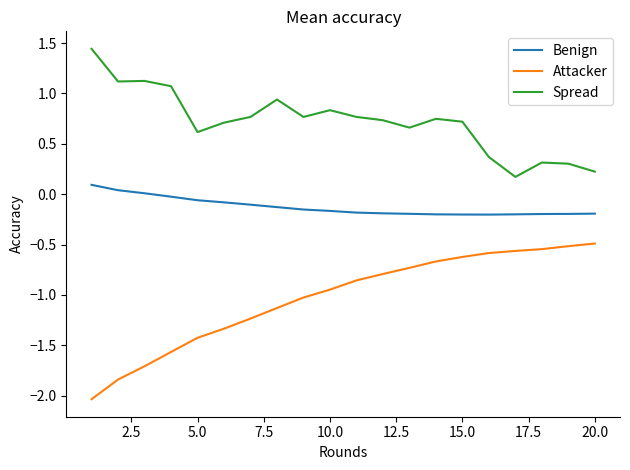

Which series has the widest spread of values?

Attacker